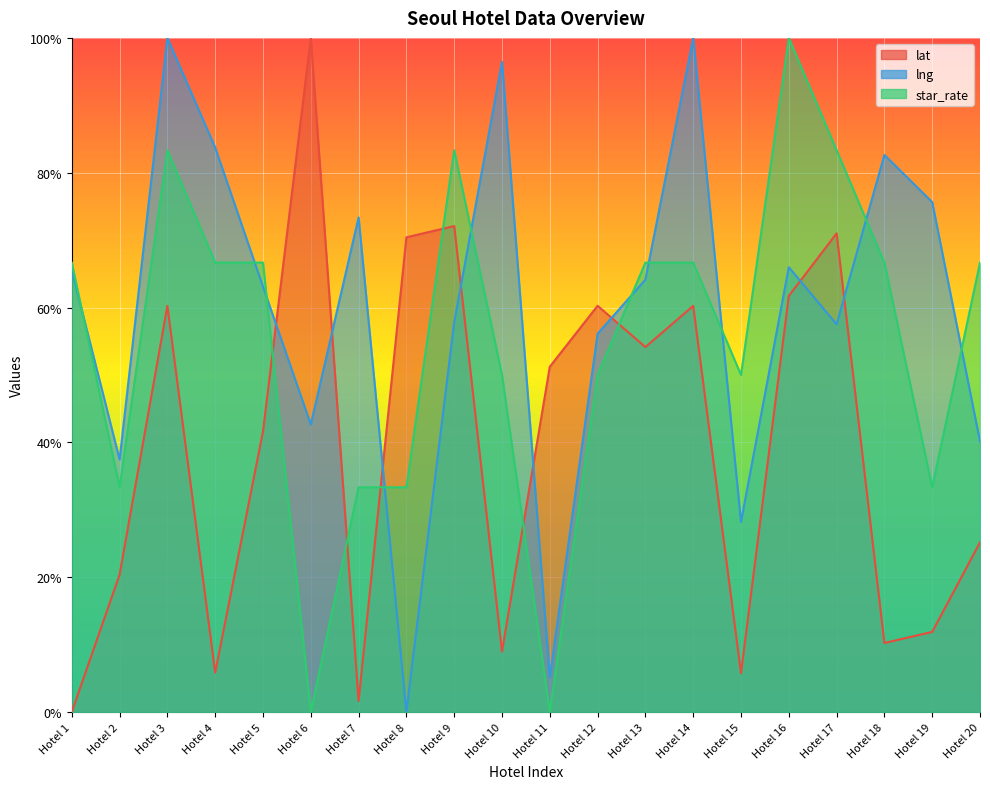

How many values in lng are above zero?

19